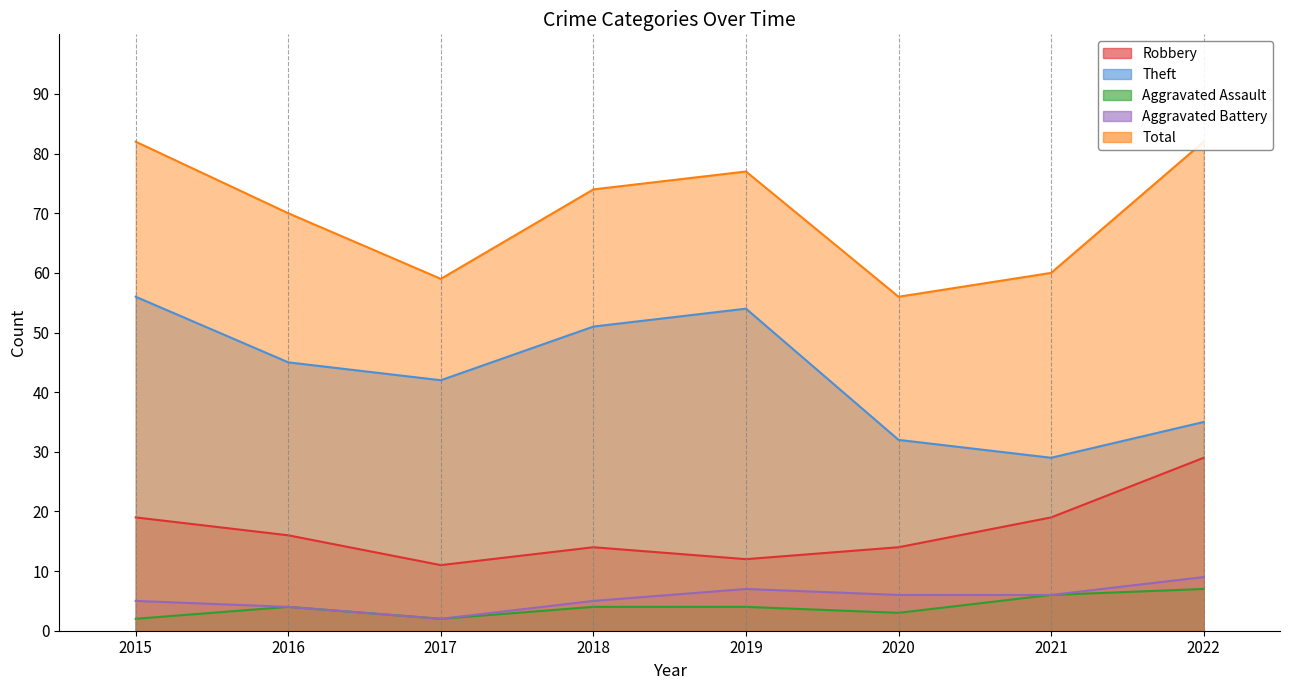

How many lines are shown in the chart?

5